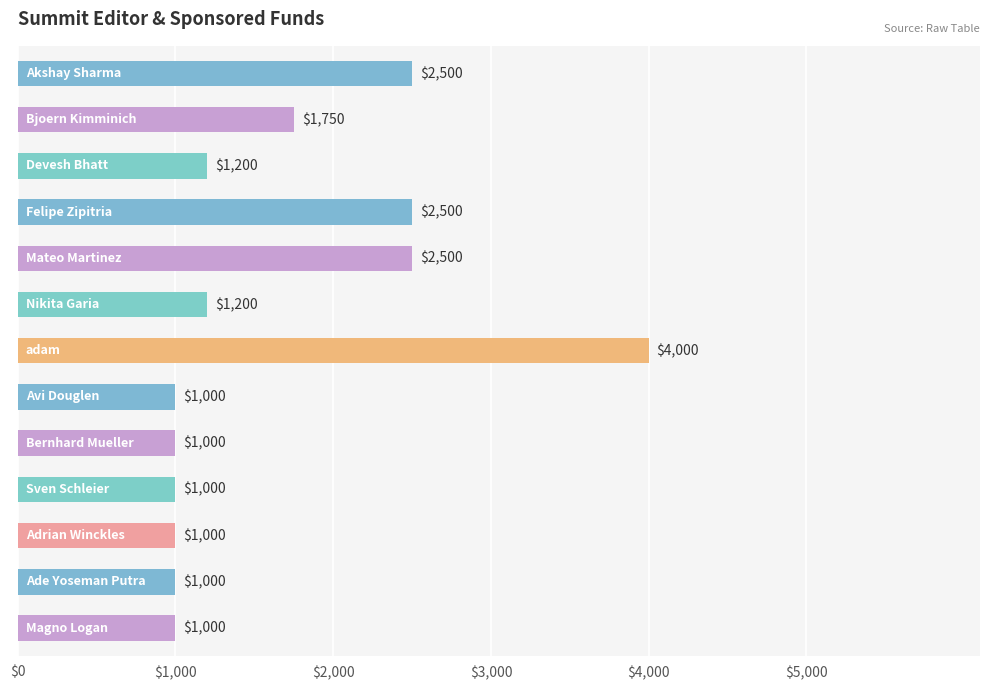

What is the average value?

1665